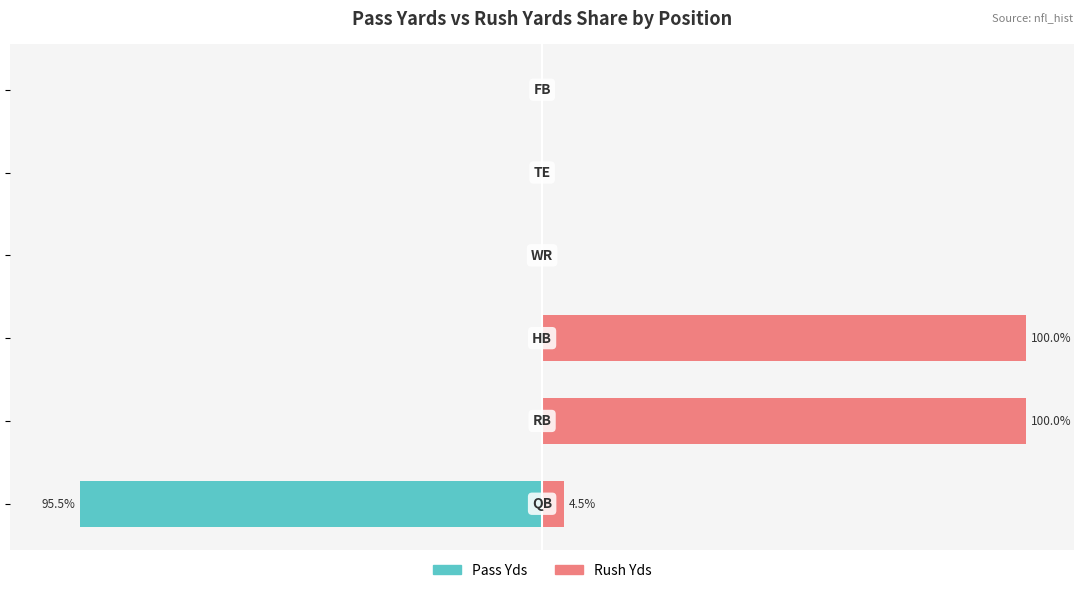

Reading left to right, transcribe all the data shown in this chart.

Pass Yds: -95.5	0.0	0.0	0.0	0.0	0.0
Rush Yds: 4.5	100.0	100.0	0.0	0.0	0.0